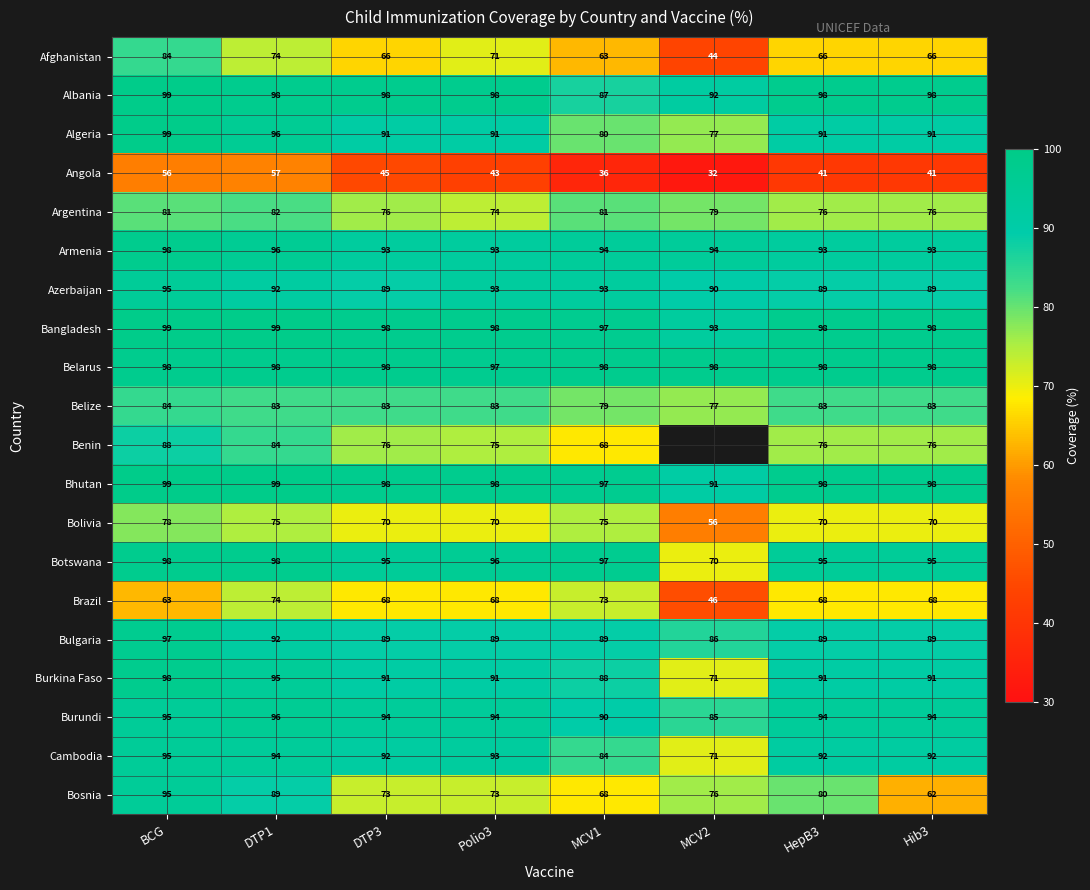

Count the number of categories in the chart.

8